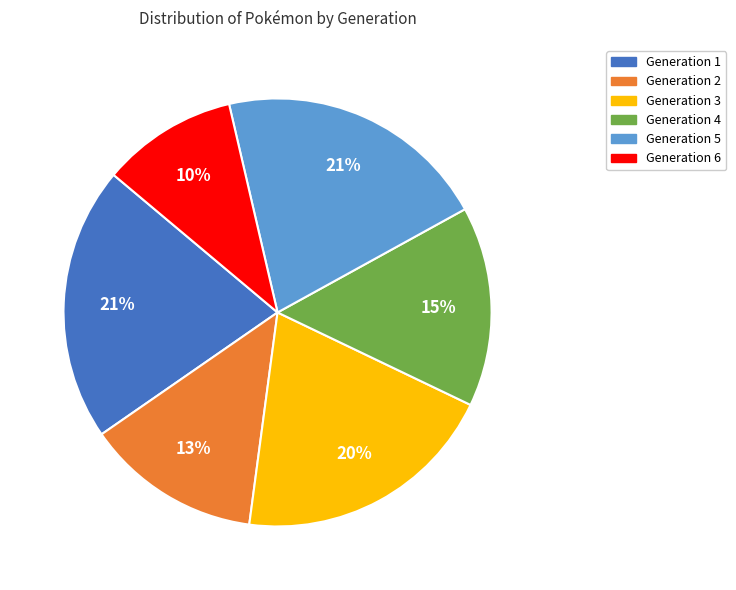

How many segments does this pie chart have?

6